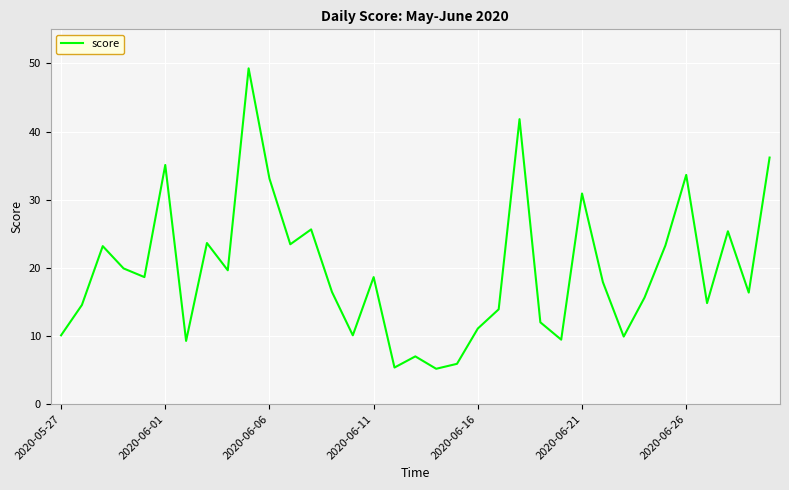

What is the sum of all values?

686.4